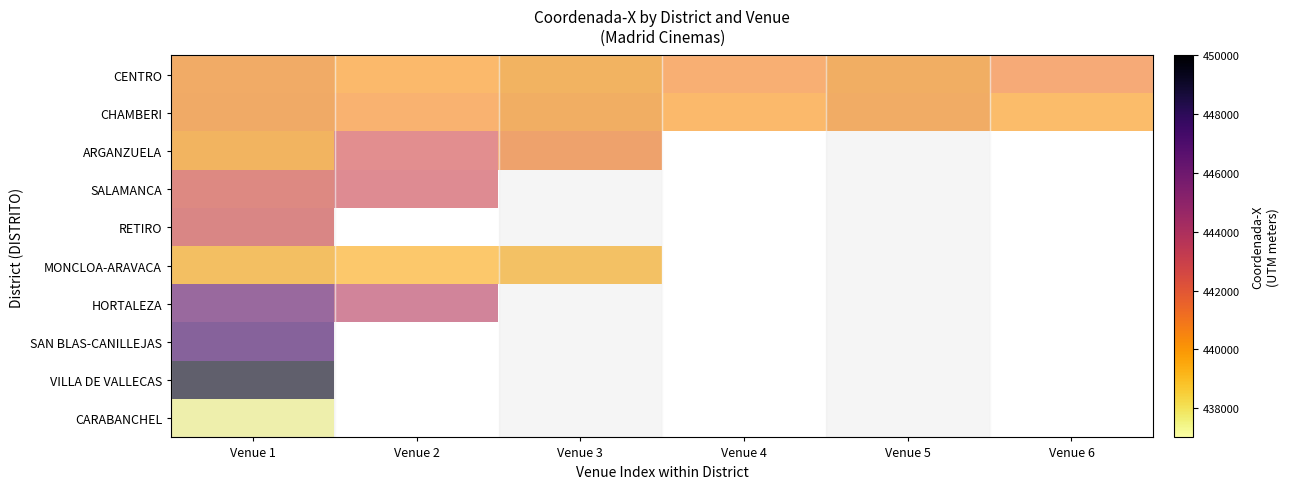

What is the maximum value for CARABANCHEL?

437457.0